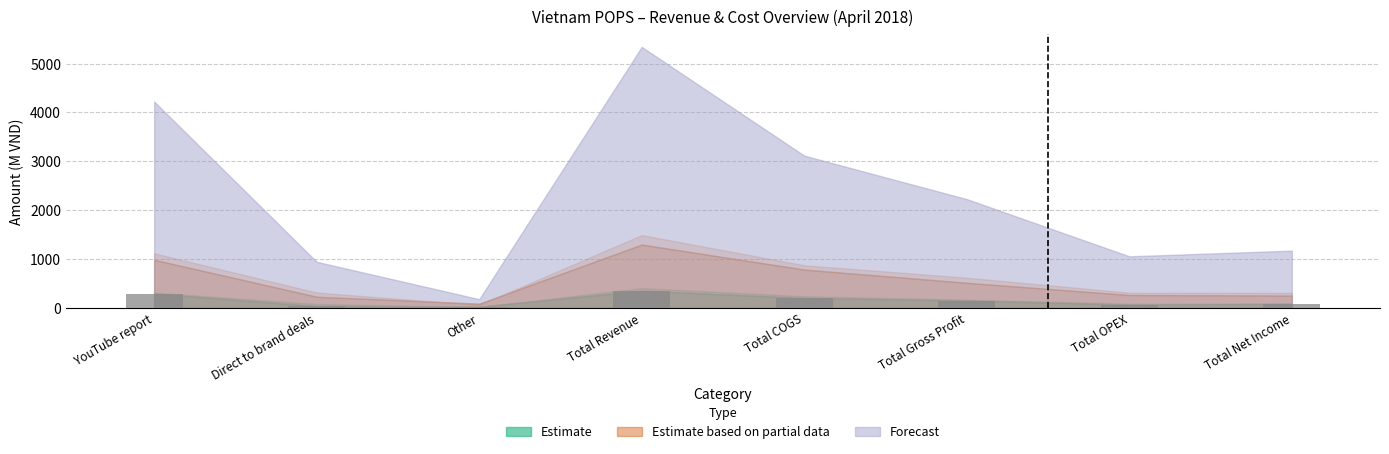

What is the greatest value displayed?

347.6